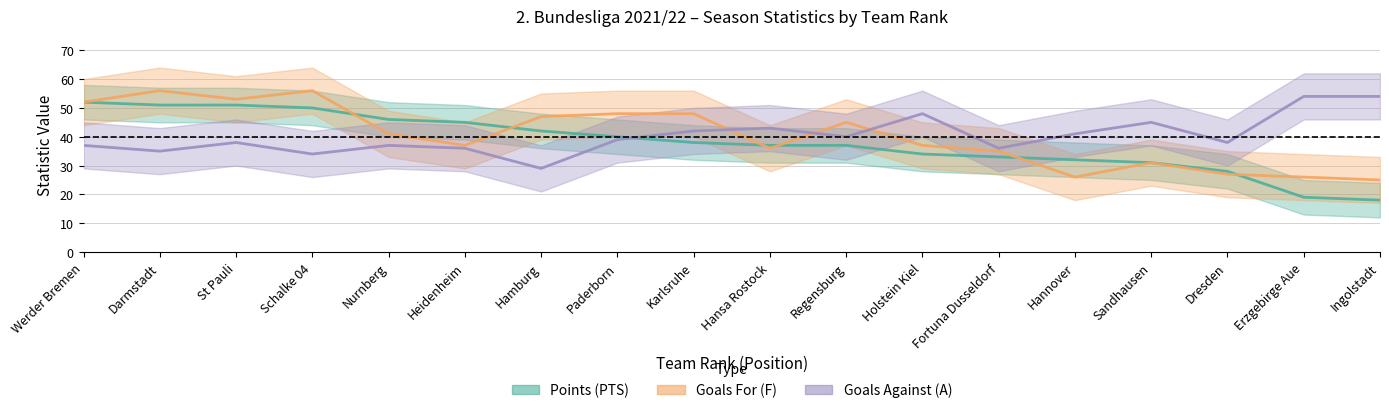

True or false: Goals Against (A) has more than 2 points higher than both neighbors.

True